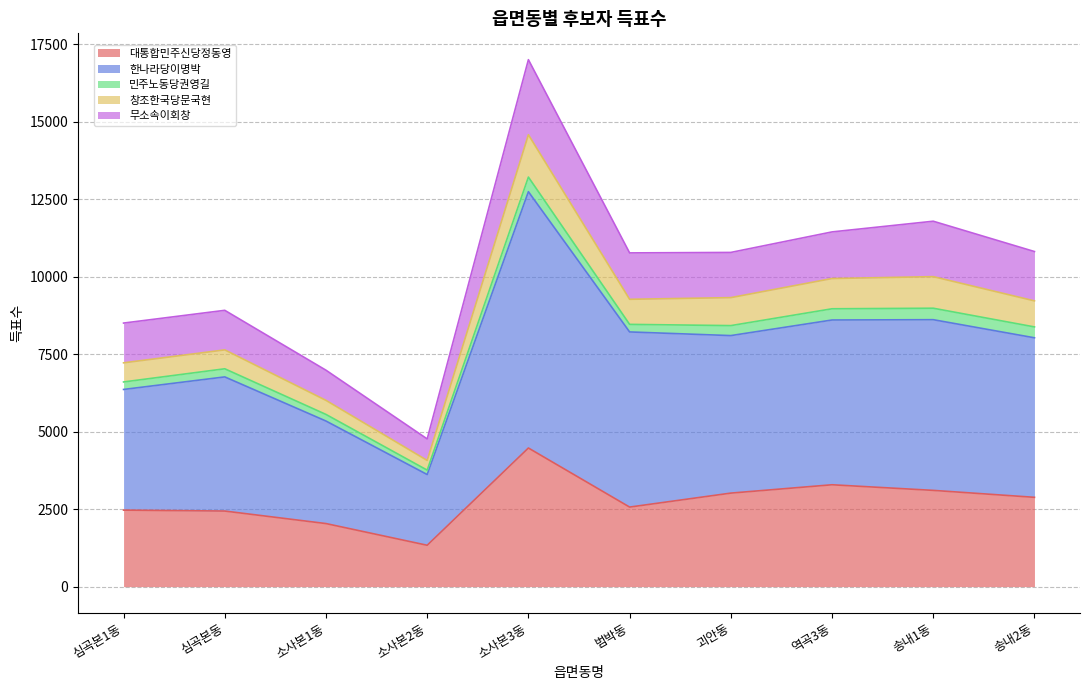

At which label does 무소속이회창 first exceed 10782?

소사본3동